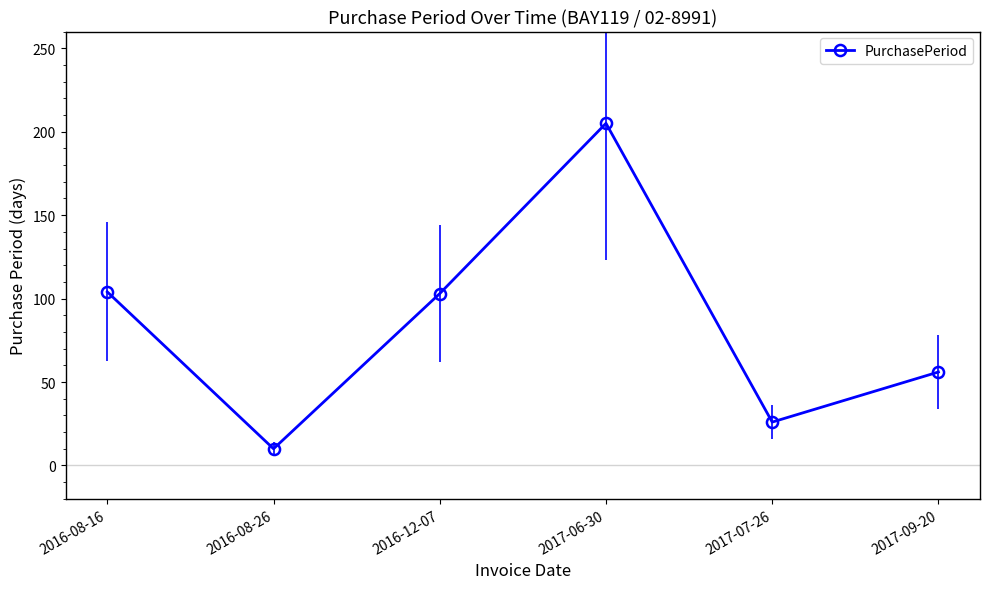

What is the value of the 3rd point from the left?

103